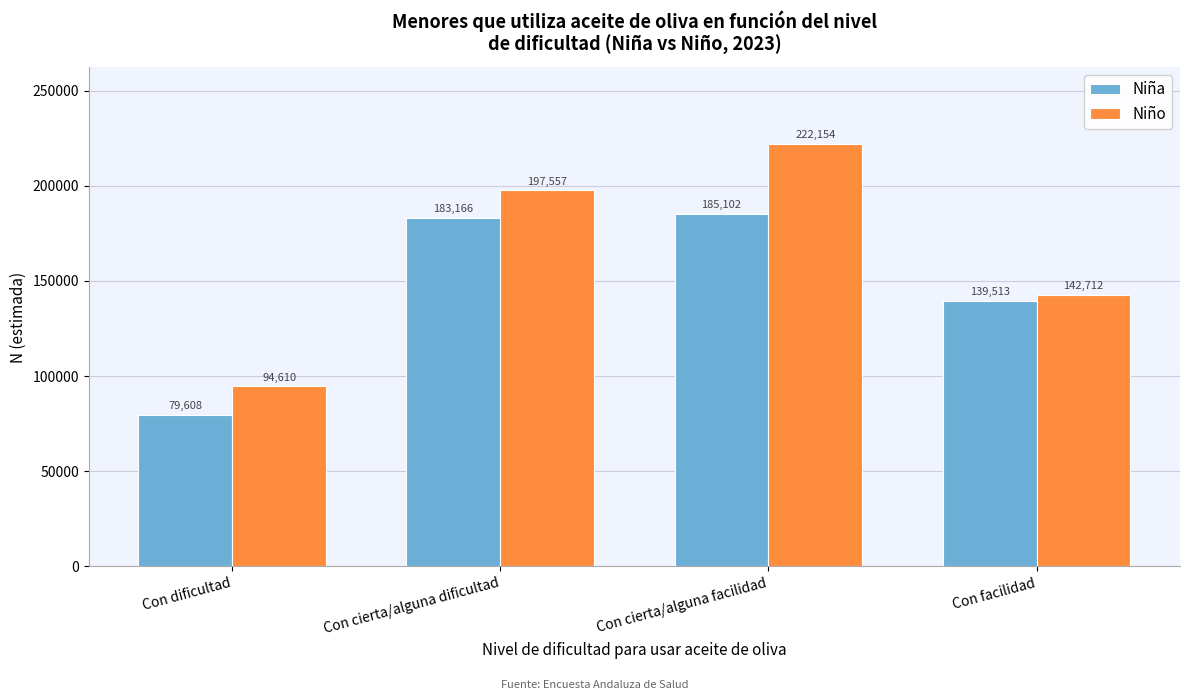

Reading left to right, transcribe all the data shown in this chart.

Niña: Con dificultad=79608	Con cierta/alguna dificultad=183166	Con cierta/alguna facilidad=185102	Con facilidad=139513
Niño: Con dificultad=94610	Con cierta/alguna dificultad=197557	Con cierta/alguna facilidad=222154	Con facilidad=142712